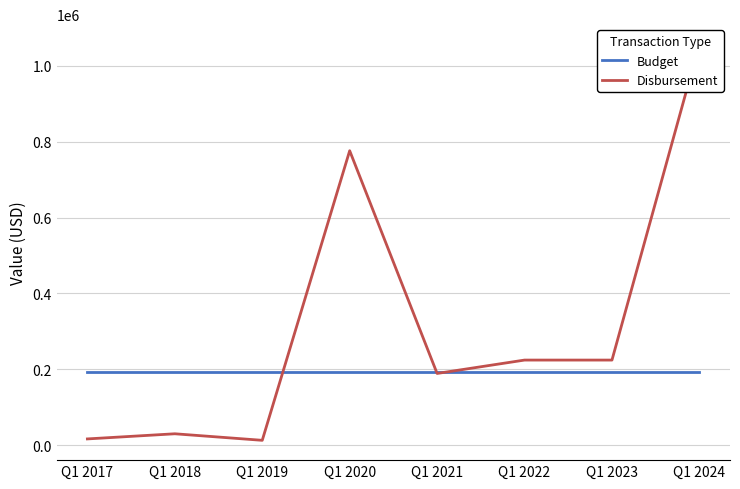

List the series in order of their overall mean, highest first.

Disbursement, Budget